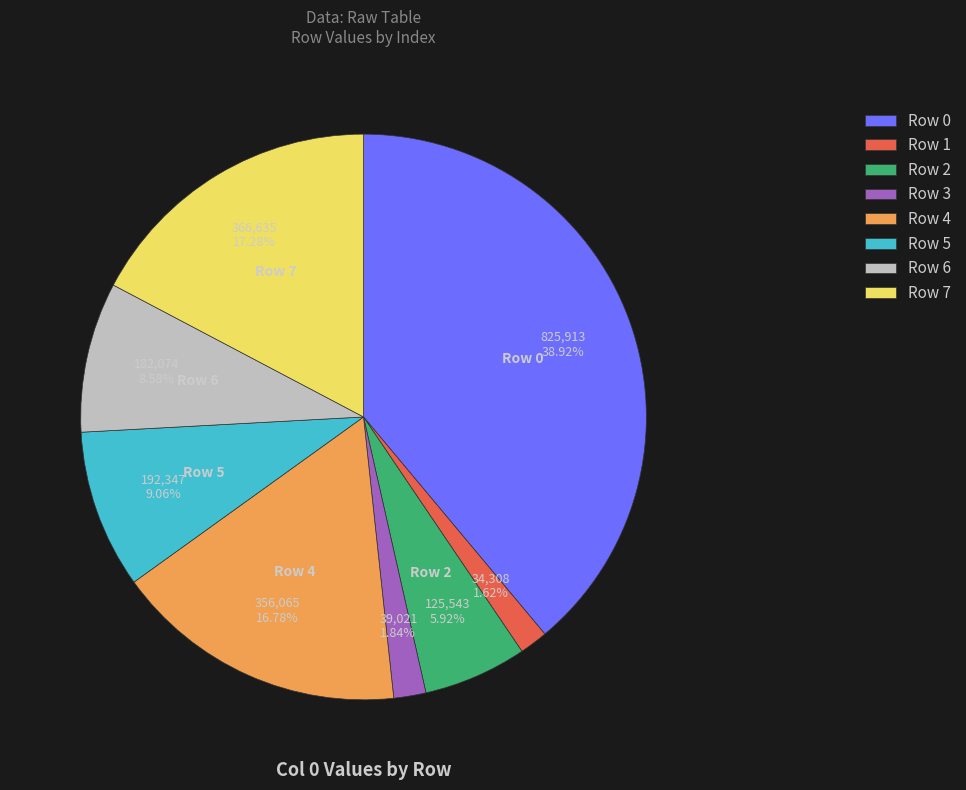

Is there any slice that represents more than half of the pie?

No